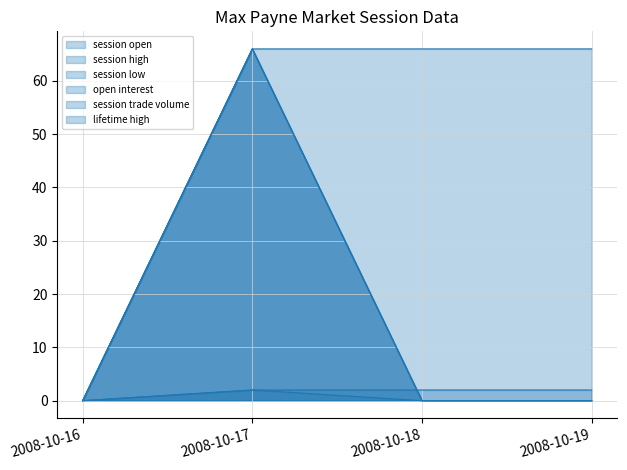

How many lines are shown in the chart?

6